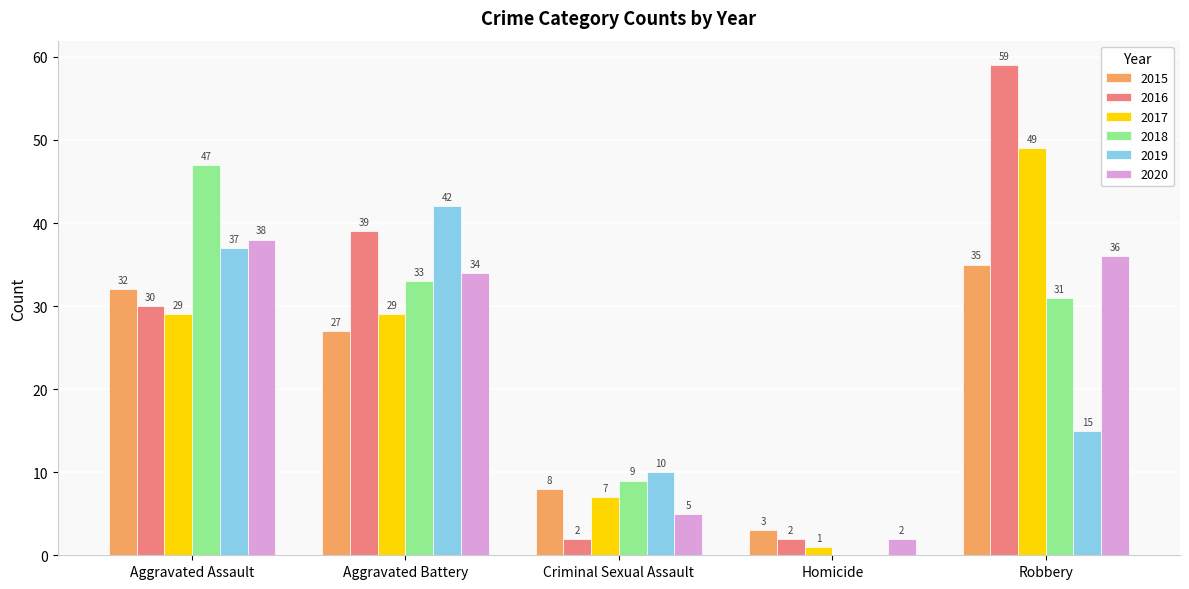

What is the average value of the 2016 series?

26